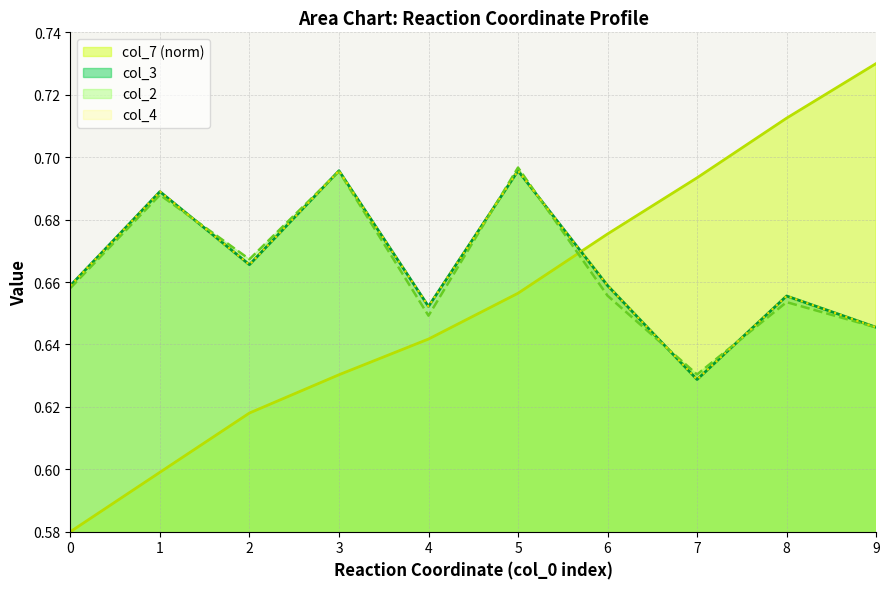

True or false: col_3 has a value of 0.2 at 4.

False